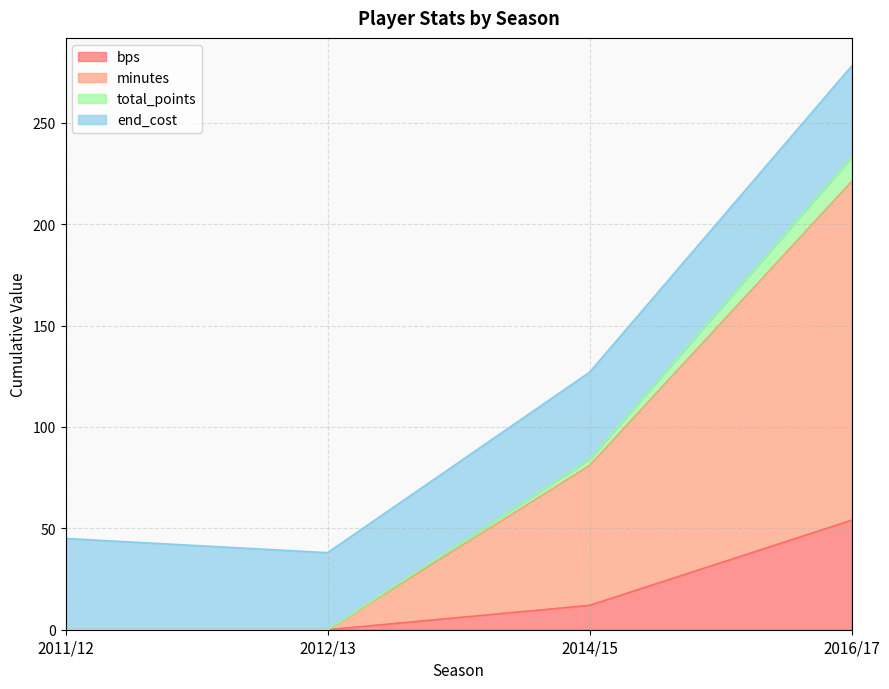

Which category has the highest value in the bps series?

2016/17